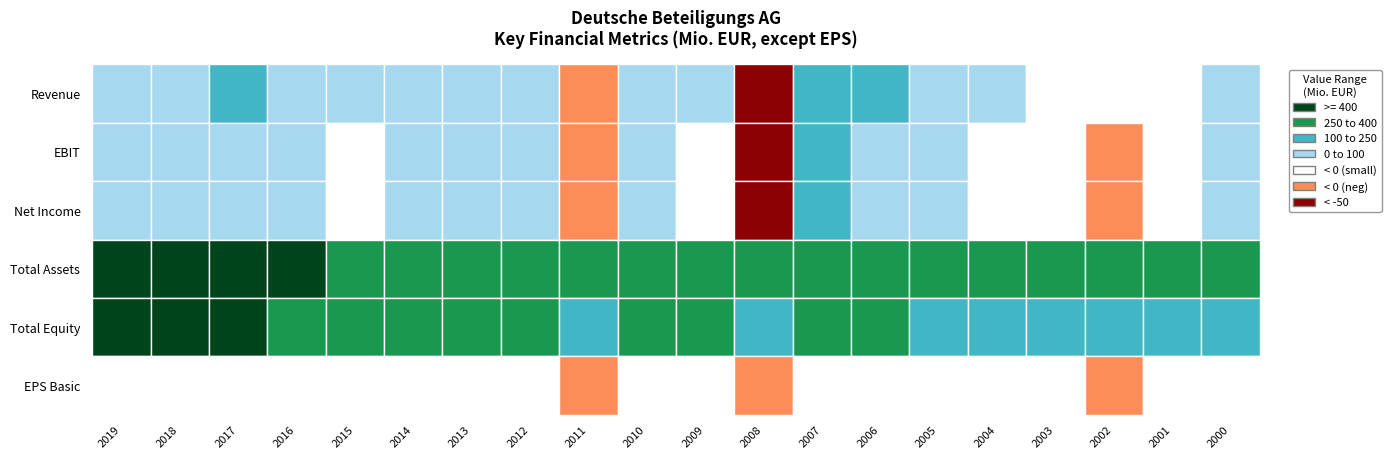

How many negative values does the Net Income series have?

3